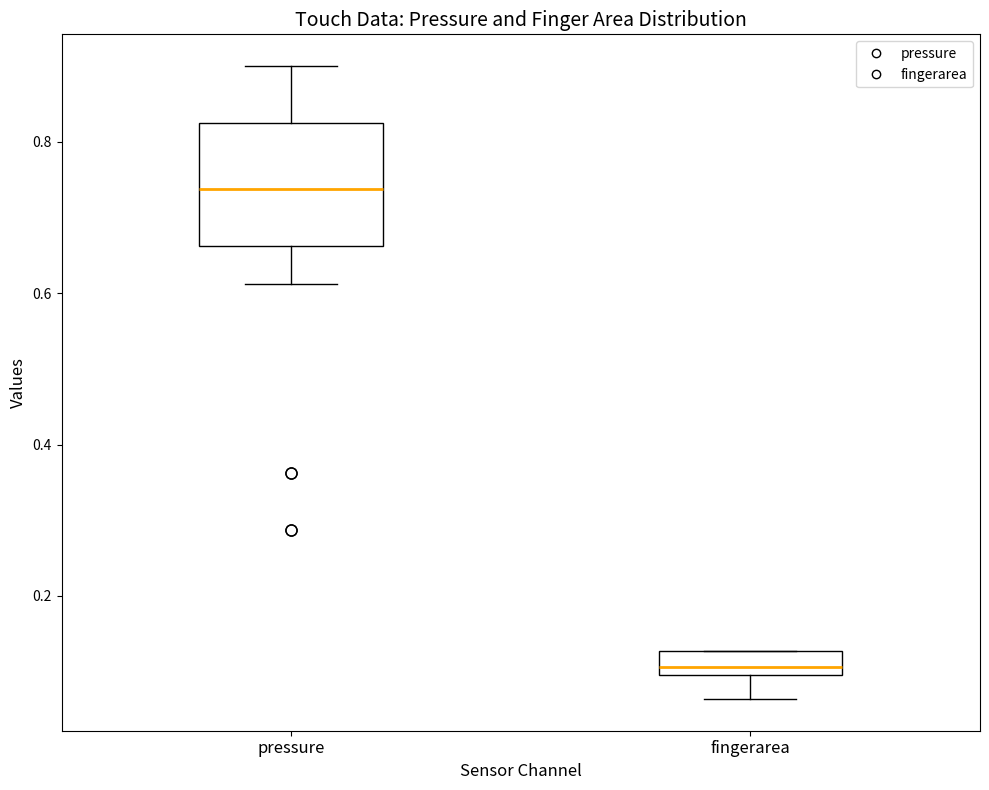

Where does the upper whisker of the box for pressure end on the y-axis? The values are not printed on the chart, so give them approximately, as read against the axis.

0.90